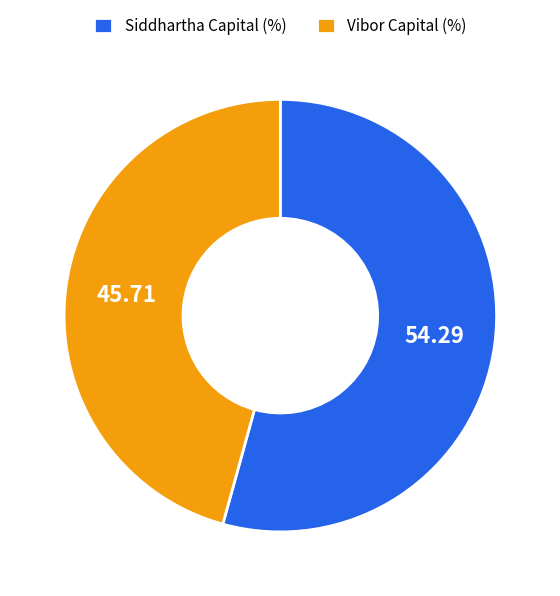

Count the number of slices in the pie.

2